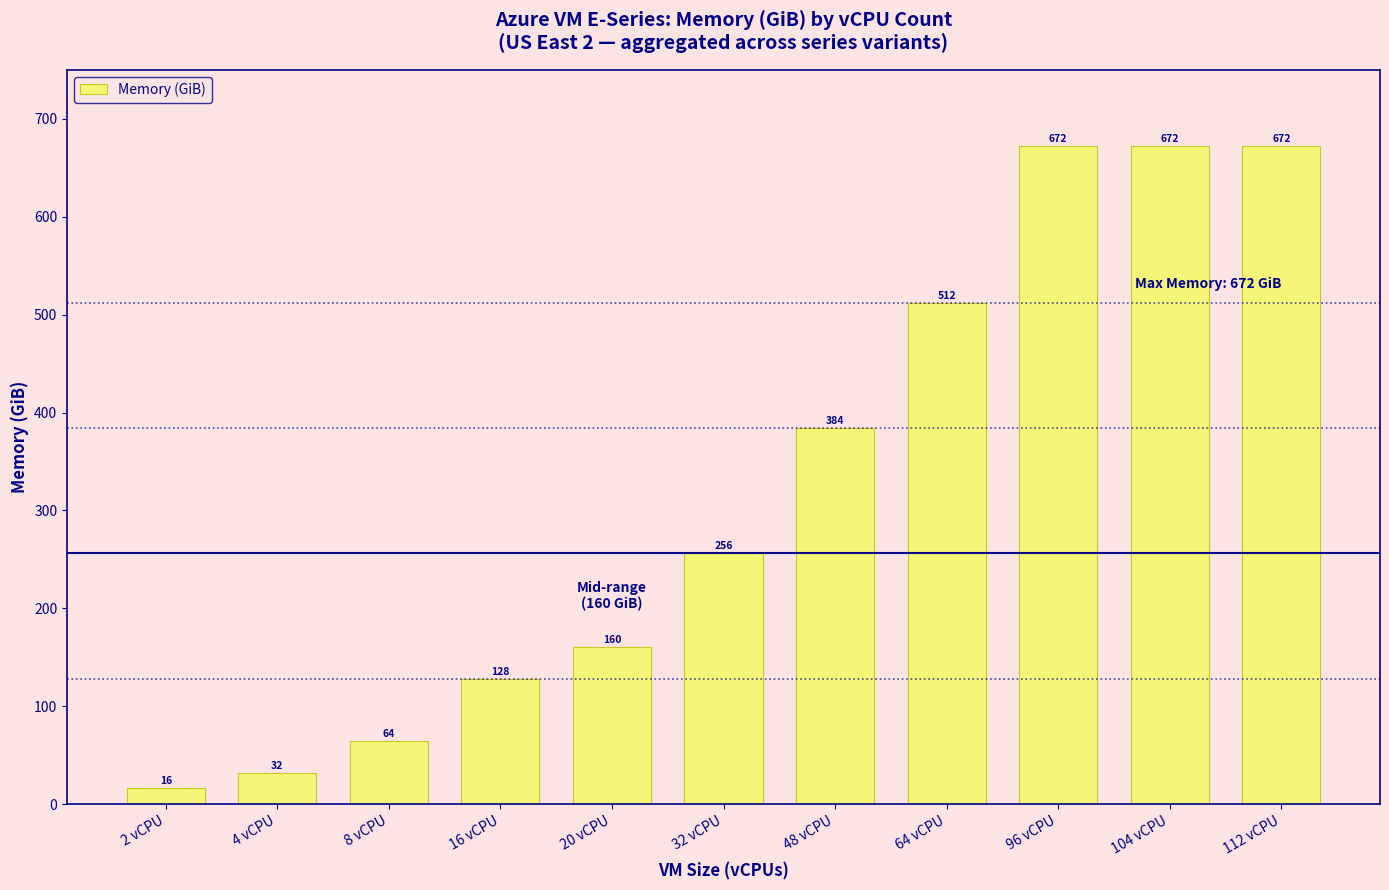

The value at 112 vCPU is 672. True or false?

True